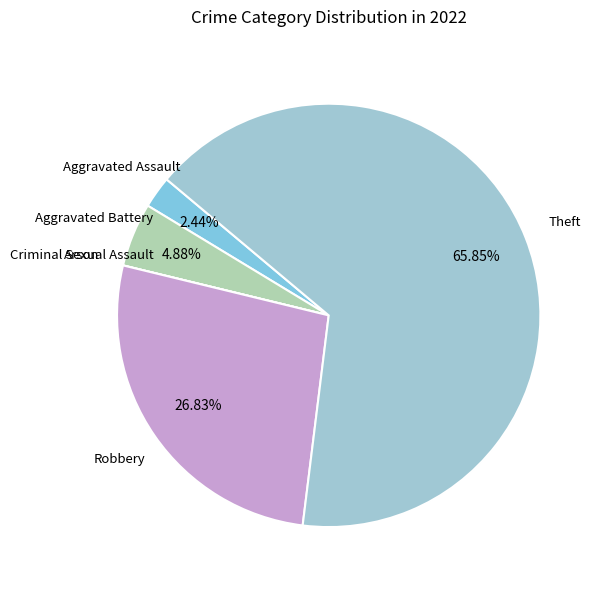

What percentage is the Aggravated Battery slice, to the nearest percent?

5%